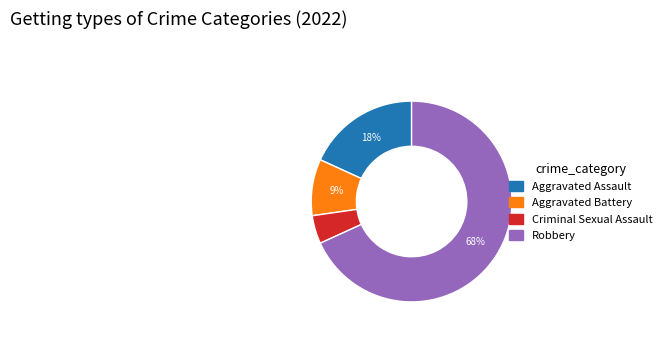

Is it true that Aggravated Assault is 18% of the pie?

True